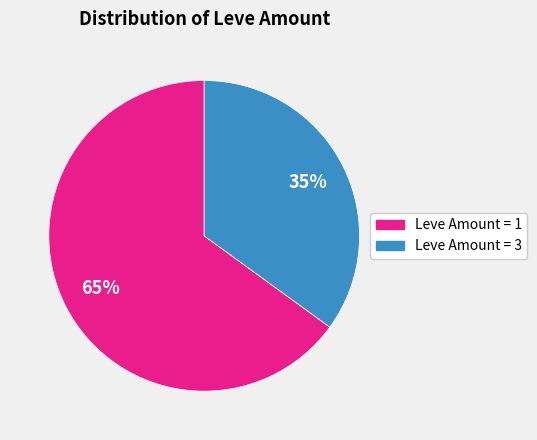

What is the largest slice in the pie chart?

Leve Amount = 1